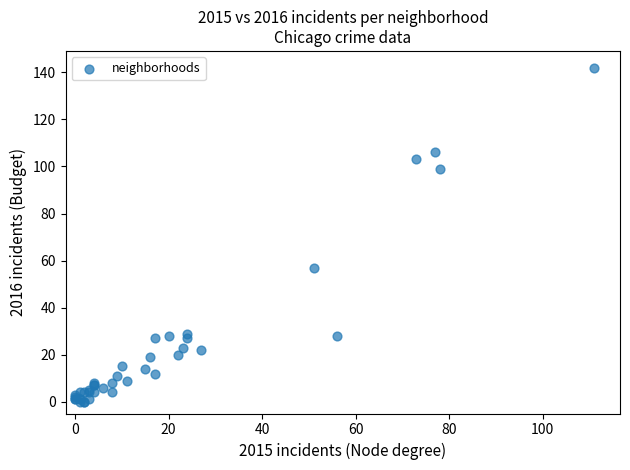

What Y value in the scatter plot is closest to 71?

57